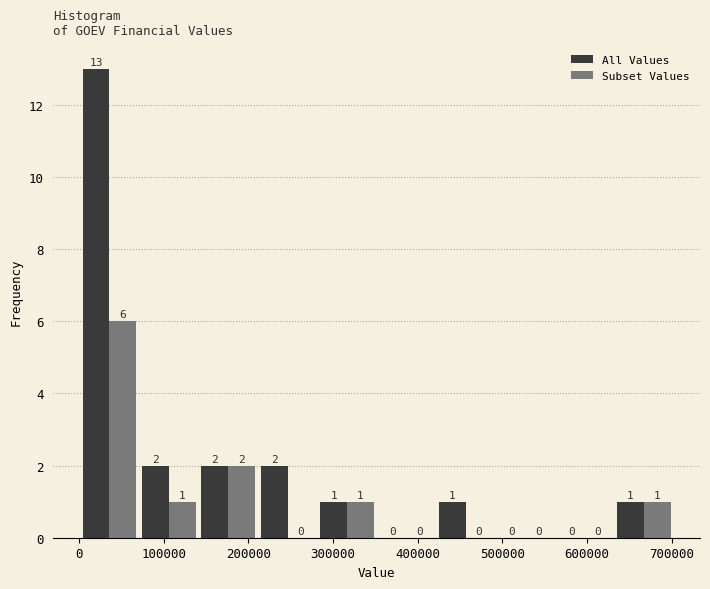

Reading left to right, transcribe this chart: for each range on the x-axis, give the height of each series' bar. The bar edges are not printed on the chart, so give them approximately, as read against the axis.

0 to 70000: All Values=13	Subset Values=6
70000 to 140000: All Values=2	Subset Values=1
140000 to 210000: All Values=2	Subset Values=2
210000 to 280000: All Values=2	Subset Values=0
280000 to 350000: All Values=1	Subset Values=1
350000 to 420000: All Values=0	Subset Values=0
420000 to 490000: All Values=1	Subset Values=0
490000 to 560000: All Values=0	Subset Values=0
560000 to 630000: All Values=0	Subset Values=0
630000 to 700000: All Values=1	Subset Values=1